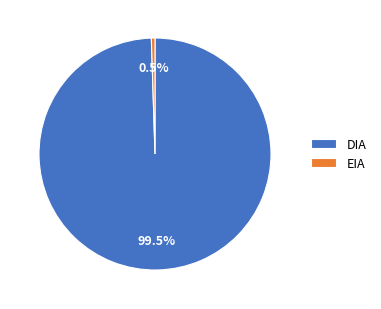

To the nearest percent, what is the difference between the largest and smallest slice percentages?

99%